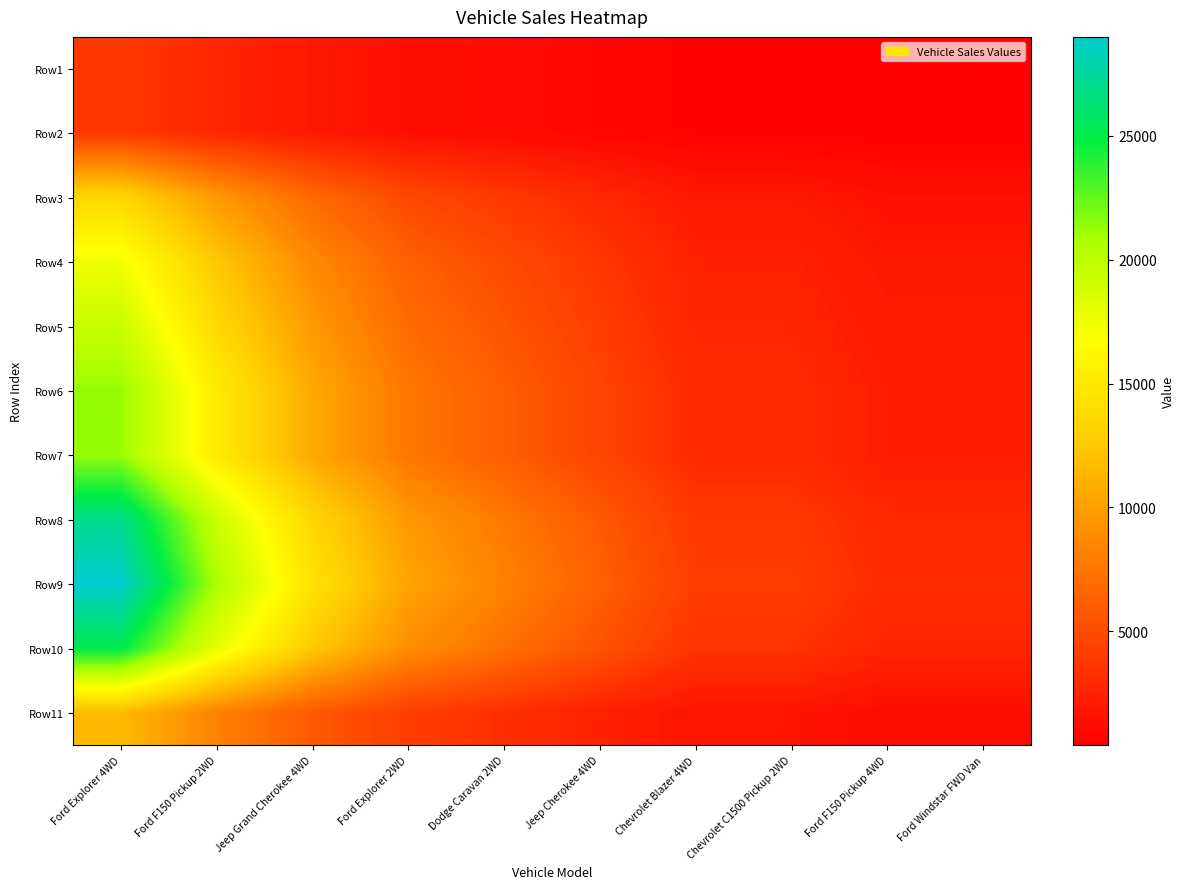

Reading right to left, list all the values displayed in this chart.

Row1: Ford Windstar FWD Van=414.1	Ford F150 Pickup 4WD=414.1	Chevrolet C1500 Pickup 2WD=552.1	Chevrolet Blazer 4WD=552.1	Jeep Cherokee 4WD=828.1	Dodge Caravan 2WD=1104.2	Ford Explorer 2WD=1380.2	Jeep Grand Cherokee 4WD=1932.3	Ford F150 Pickup 2WD=2760.5	Ford Explorer 4WD=3864.6
Row2: Ford Windstar FWD Van=414.1	Ford F150 Pickup 4WD=414.1	Chevrolet C1500 Pickup 2WD=552.1	Chevrolet Blazer 4WD=552.1	Jeep Cherokee 4WD=828.1	Dodge Caravan 2WD=1104.2	Ford Explorer 2WD=1380.2	Jeep Grand Cherokee 4WD=1932.3	Ford F150 Pickup 2WD=2760.5	Ford Explorer 4WD=3864.6
Row3: Ford Windstar FWD Van=1449.2	Ford F150 Pickup 4WD=1449.2	Chevrolet C1500 Pickup 2WD=1932.3	Chevrolet Blazer 4WD=1932.3	Jeep Cherokee 4WD=2898.5	Dodge Caravan 2WD=3864.6	Ford Explorer 2WD=4830.8	Jeep Grand Cherokee 4WD=6763.1	Ford F150 Pickup 2WD=9661.6	Ford Explorer 4WD=13526.2
Row4: Ford Windstar FWD Van=1863.3	Ford F150 Pickup 4WD=1863.3	Chevrolet C1500 Pickup 2WD=2484.4	Chevrolet Blazer 4WD=2484.4	Jeep Cherokee 4WD=3726.6	Dodge Caravan 2WD=4968.8	Ford Explorer 2WD=6211.0	Jeep Grand Cherokee 4WD=8695.4	Ford F150 Pickup 2WD=12422.1	Ford Explorer 4WD=17390.9
Row5: Ford Windstar FWD Van=2070.3	Ford F150 Pickup 4WD=2070.3	Chevrolet C1500 Pickup 2WD=2760.5	Chevrolet Blazer 4WD=2760.5	Jeep Cherokee 4WD=4140.7	Dodge Caravan 2WD=5520.9	Ford Explorer 2WD=6901.1	Jeep Grand Cherokee 4WD=9661.6	Ford F150 Pickup 2WD=13802.3	Ford Explorer 4WD=19323.2
Row6: Ford Windstar FWD Van=2277.3	Ford F150 Pickup 4WD=2277.3	Chevrolet C1500 Pickup 2WD=3036.6	Chevrolet Blazer 4WD=3036.6	Jeep Cherokee 4WD=4554.8	Dodge Caravan 2WD=6073.0	Ford Explorer 2WD=7591.2	Jeep Grand Cherokee 4WD=10627.8	Ford F150 Pickup 2WD=15182.5	Ford Explorer 4WD=21255.5
Row7: Ford Windstar FWD Van=2277.3	Ford F150 Pickup 4WD=2277.3	Chevrolet C1500 Pickup 2WD=3036.6	Chevrolet Blazer 4WD=3036.6	Jeep Cherokee 4WD=4554.8	Dodge Caravan 2WD=6073.0	Ford Explorer 2WD=7591.2	Jeep Grand Cherokee 4WD=10627.8	Ford F150 Pickup 2WD=15182.5	Ford Explorer 4WD=21255.5
Row8: Ford Windstar FWD Van=2898.4	Ford F150 Pickup 4WD=2898.4	Chevrolet C1500 Pickup 2WD=3864.7	Chevrolet Blazer 4WD=3864.7	Jeep Cherokee 4WD=5797.0	Dodge Caravan 2WD=7729.3	Ford Explorer 2WD=9661.5	Jeep Grand Cherokee 4WD=13526.2	Ford F150 Pickup 2WD=19323.2	Ford Explorer 4WD=27052.5
Row9: Ford Windstar FWD Van=3105.4	Ford F150 Pickup 4WD=3105.4	Chevrolet C1500 Pickup 2WD=4140.8	Chevrolet Blazer 4WD=4140.8	Jeep Cherokee 4WD=6211.1	Dodge Caravan 2WD=8281.4	Ford Explorer 2WD=10351.6	Jeep Grand Cherokee 4WD=14492.4	Ford F150 Pickup 2WD=20703.5	Ford Explorer 4WD=28984.8
Row10: Ford Windstar FWD Van=2691.4	Ford F150 Pickup 4WD=2691.4	Chevrolet C1500 Pickup 2WD=3588.7	Chevrolet Blazer 4WD=3588.7	Jeep Cherokee 4WD=5382.9	Dodge Caravan 2WD=7177.2	Ford Explorer 2WD=8971.4	Jeep Grand Cherokee 4WD=12560.1	Ford F150 Pickup 2WD=17943.0	Ford Explorer 4WD=25120.2
Row11: Ford Windstar FWD Van=1242.2	Ford F150 Pickup 4WD=1242.2	Chevrolet C1500 Pickup 2WD=1656.3	Chevrolet Blazer 4WD=1656.3	Jeep Cherokee 4WD=2484.4	Dodge Caravan 2WD=3312.5	Ford Explorer 2WD=4140.7	Jeep Grand Cherokee 4WD=5797.0	Ford F150 Pickup 2WD=8281.4	Ford Explorer 4WD=11593.9